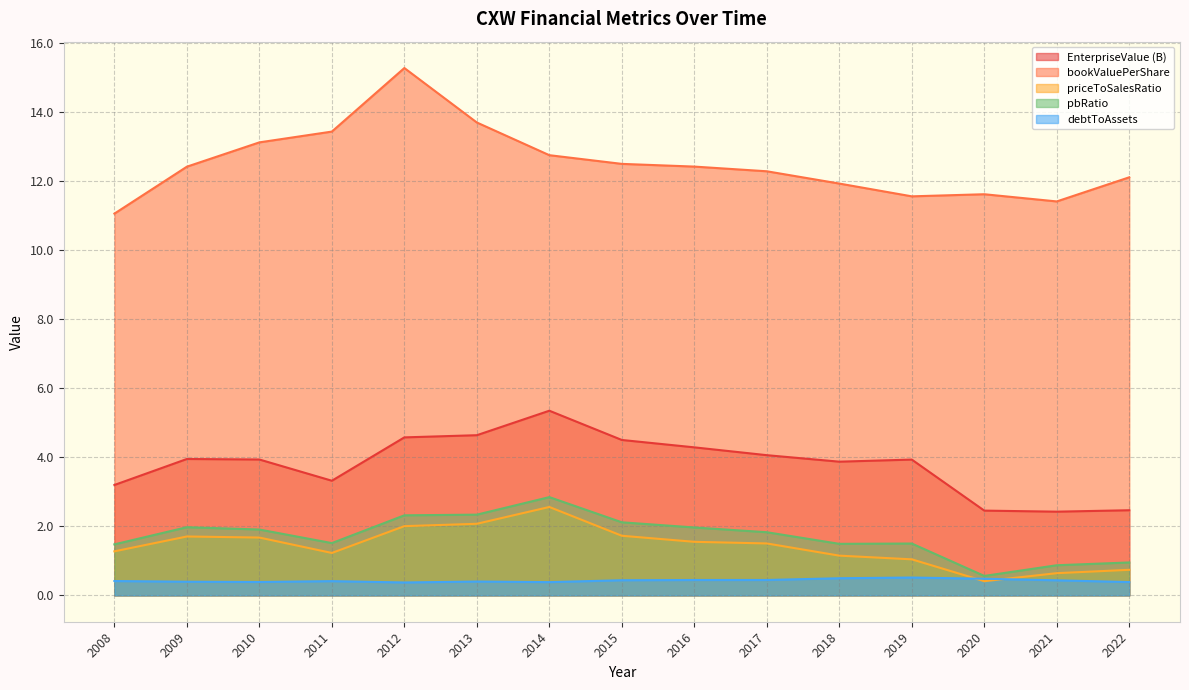

What is the total value across all series at 2017?

20.1